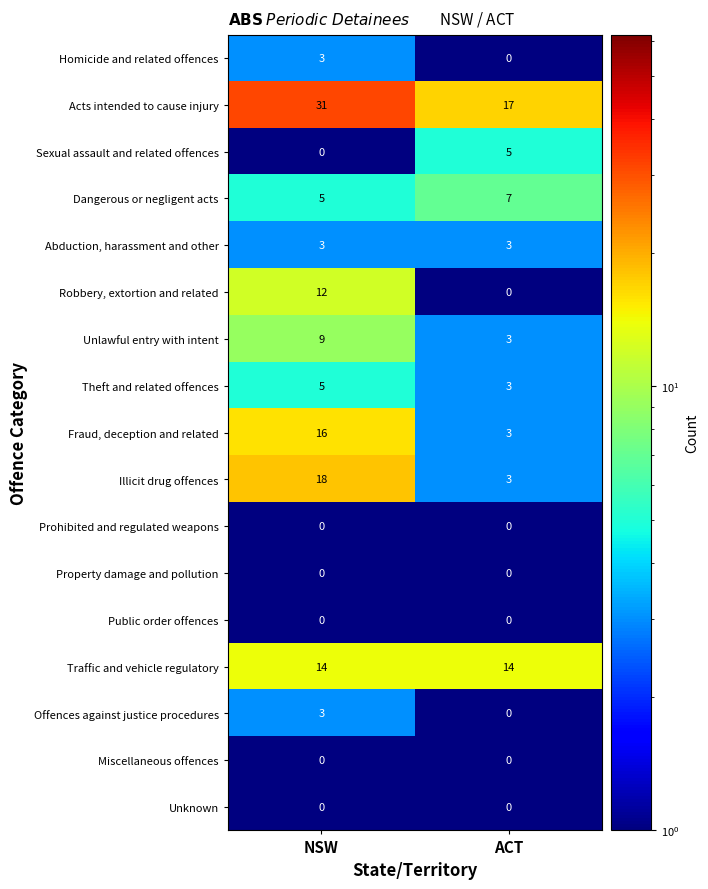

What is the difference between the Fraud, deception and related values at NSW and ACT?

13